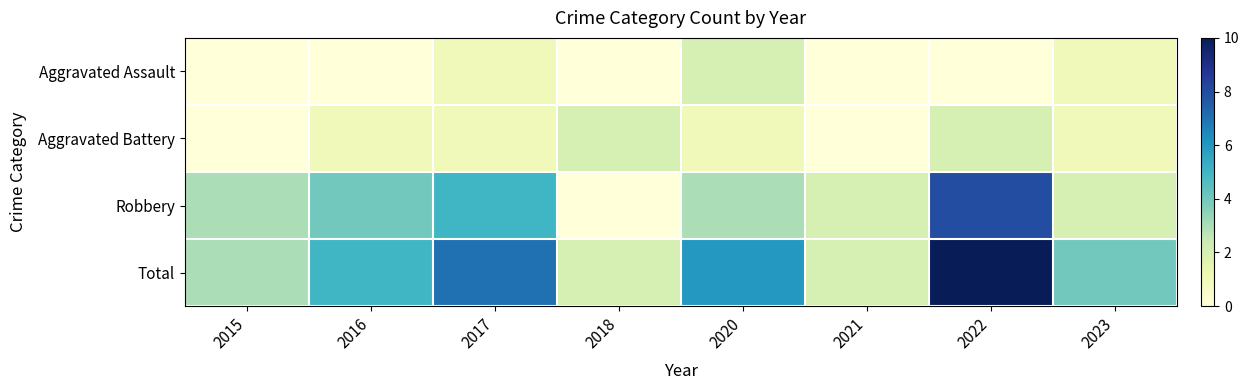

What is the difference between the highest and lowest values at 2016?

5